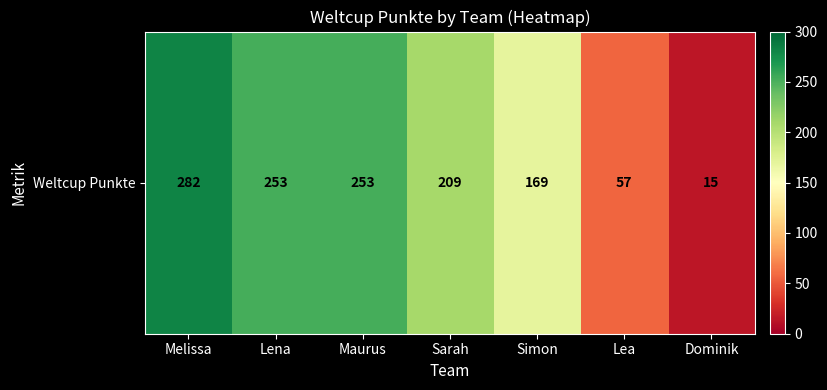

Is it true that the value at Sarah is 142?

False